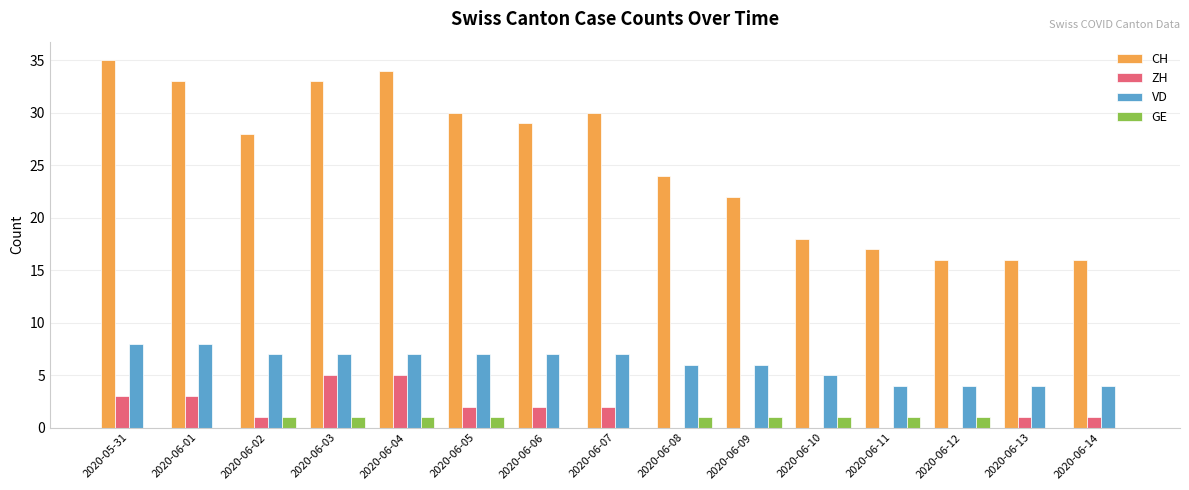

Between 2020-06-05 and 2020-06-07, which series saw the biggest shift?

GE